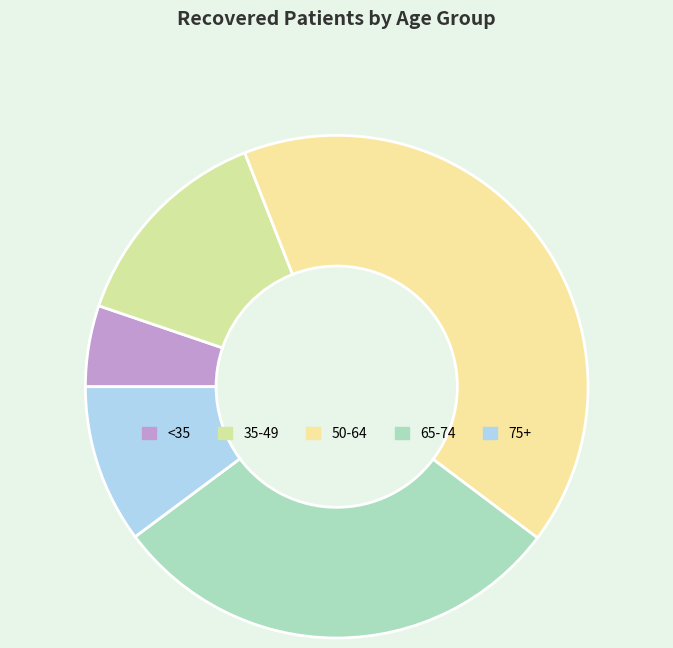

Count the number of slices in the pie.

5